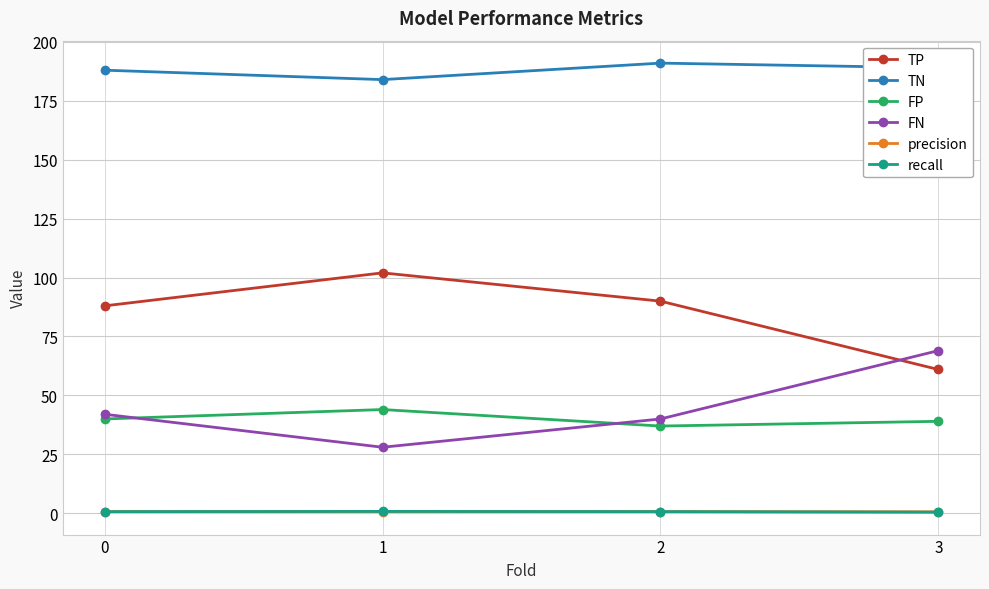

Which series has the largest total across all categories?

TN